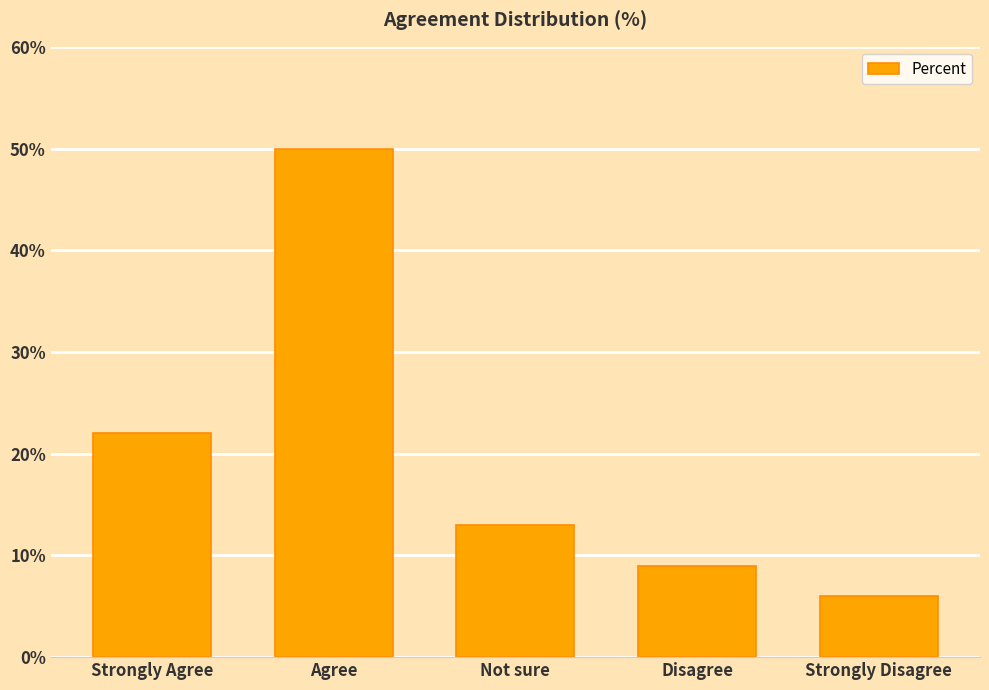

The chart shows a value of 6 at Strongly Disagree. True or false?

True